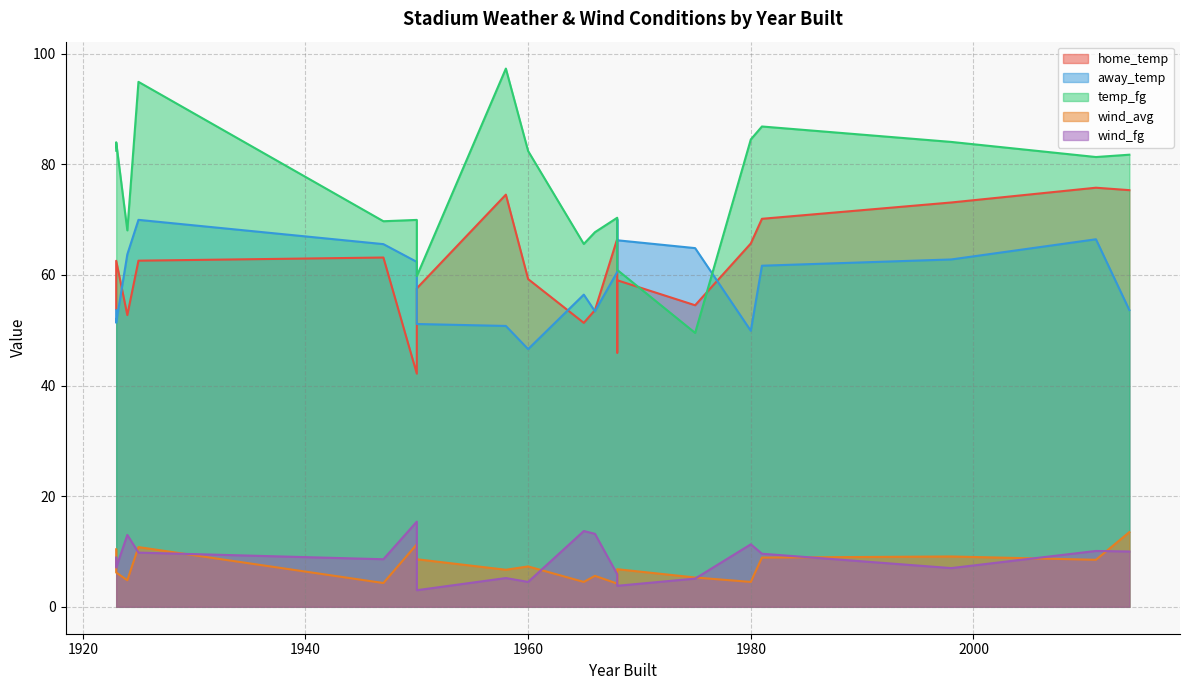

Which series changed the most between 1950 and 1975?

temp_fg